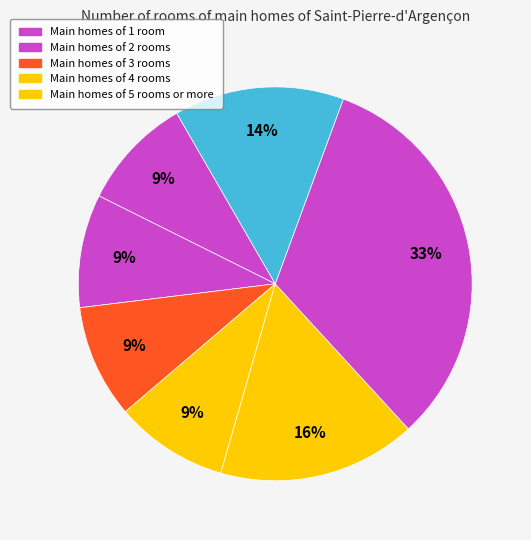

To the nearest percent, what is the average slice percentage?

14%